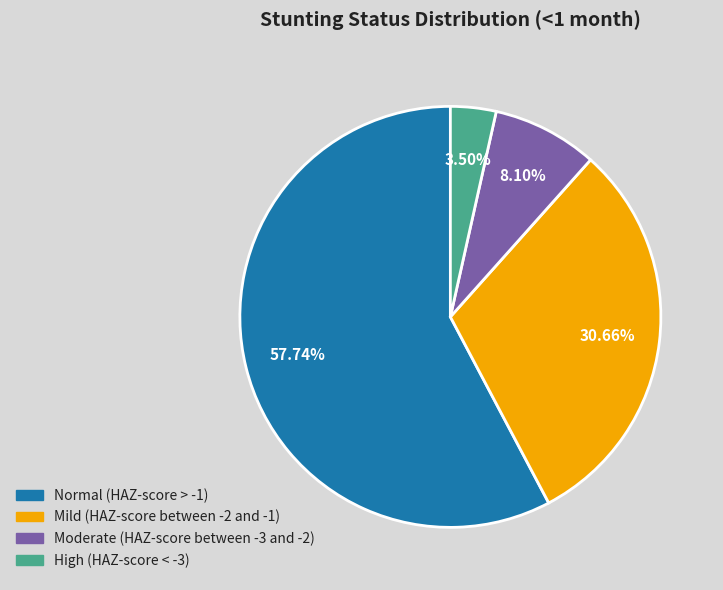

How many segments does this pie chart have?

4